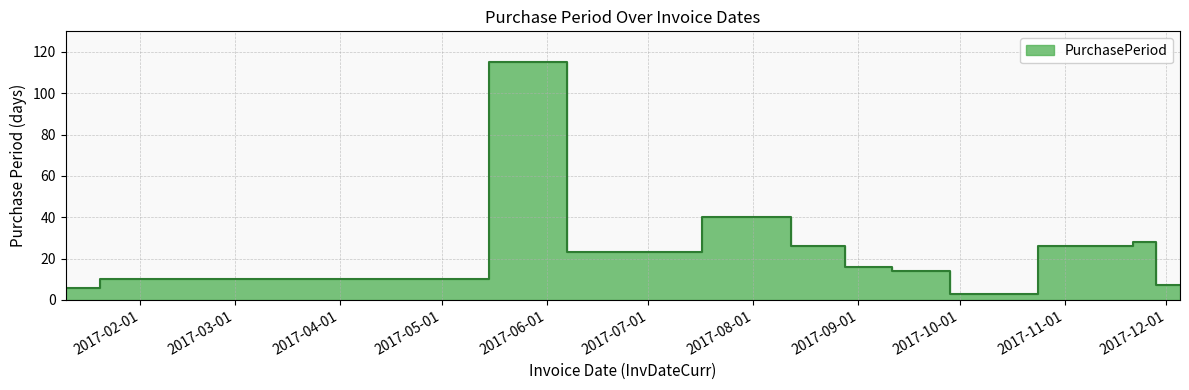

How many lines are shown in the chart?

1